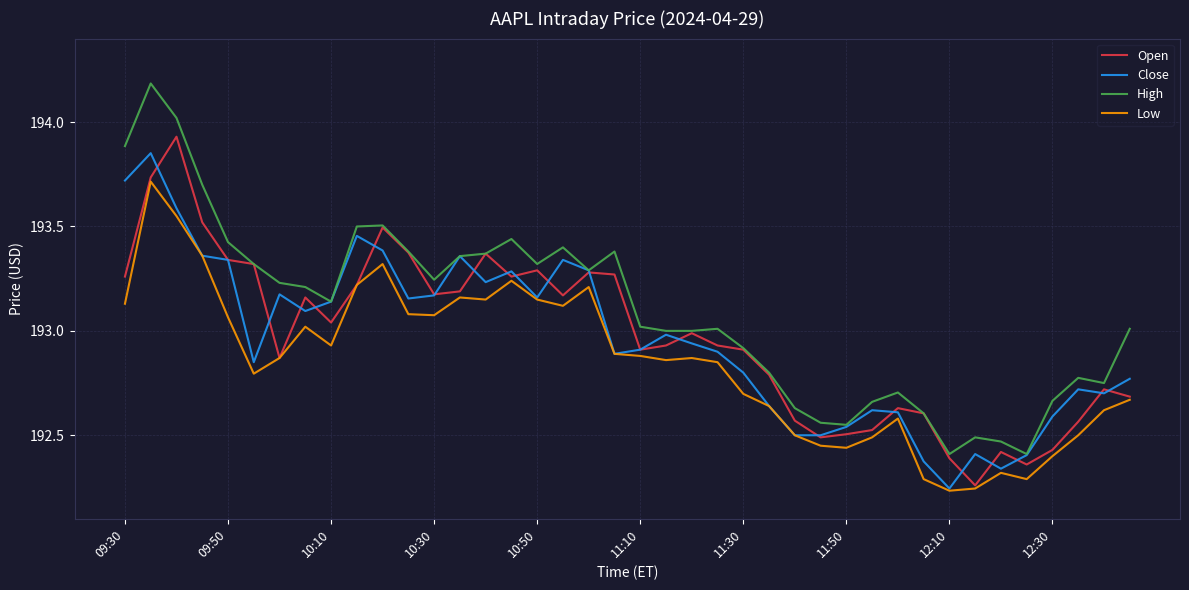

Which series has the largest total across all categories?

High